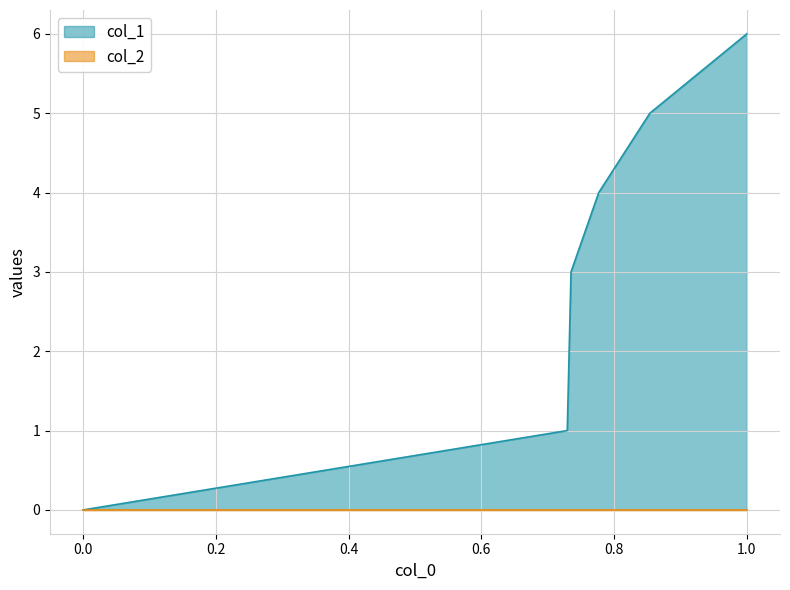

Reading left to right, list all the values displayed in this chart.

0	1	3	4	5	6